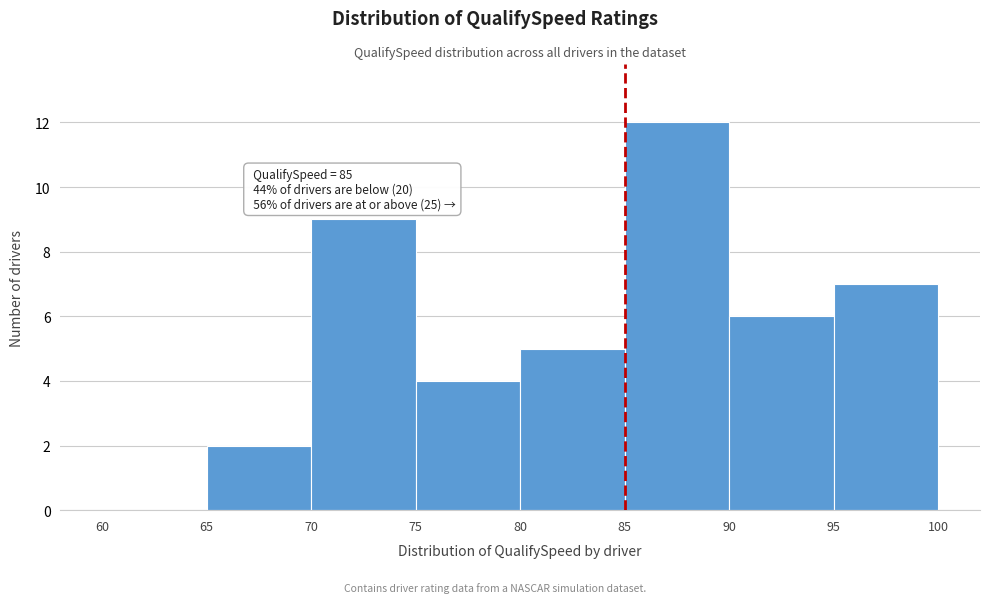

Over which range of the x-axis is the bar tallest?

85 to 90